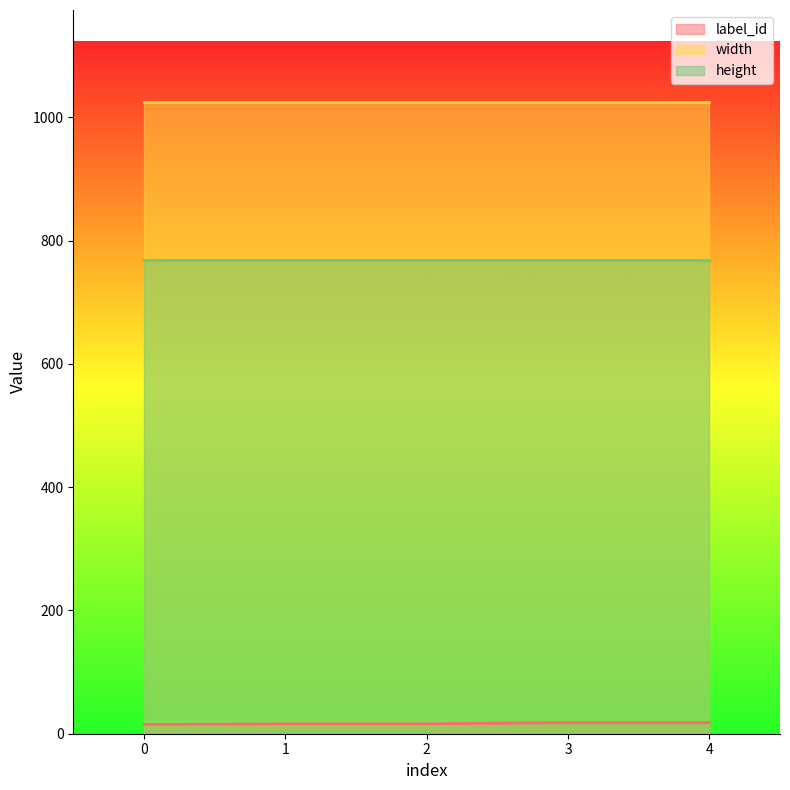

True or false: height and width intersect in this chart.

False